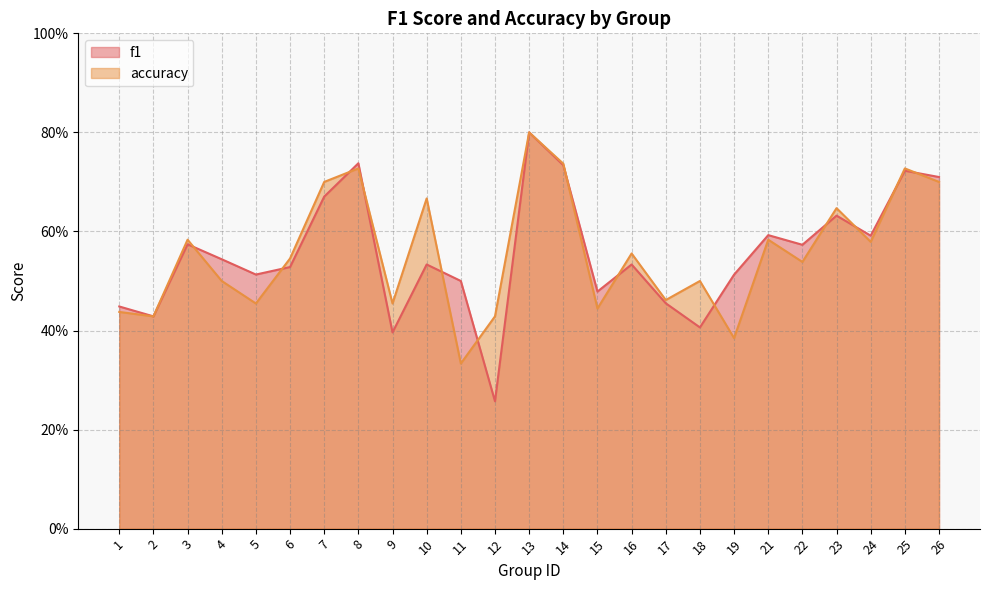

In accuracy, how many points are higher than both neighbors (excluding endpoints)?

9